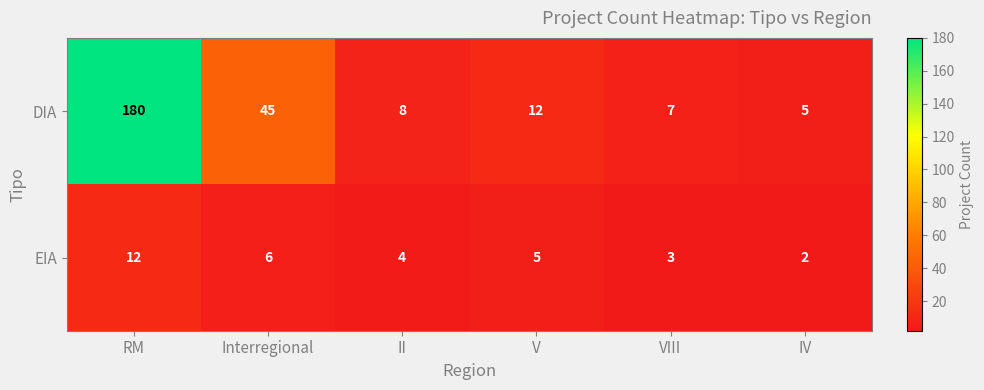

Which label corresponds to the largest value in the chart?

RM